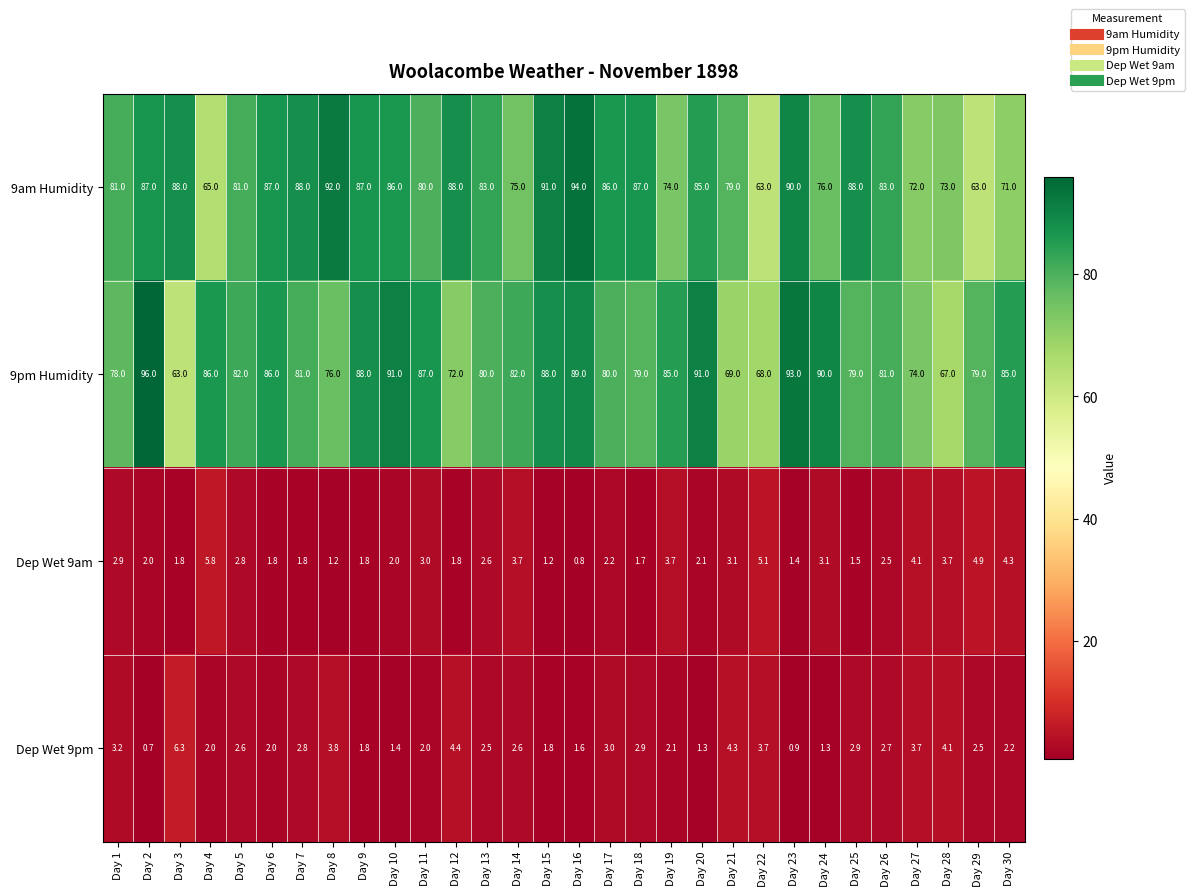

At which category does the chart reach its minimum across all series?

Day 2